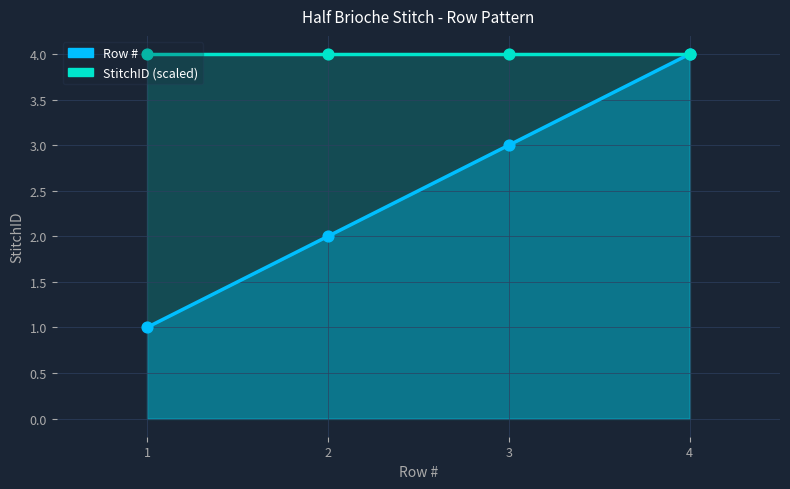

Between 1 and 3, which is larger?

3